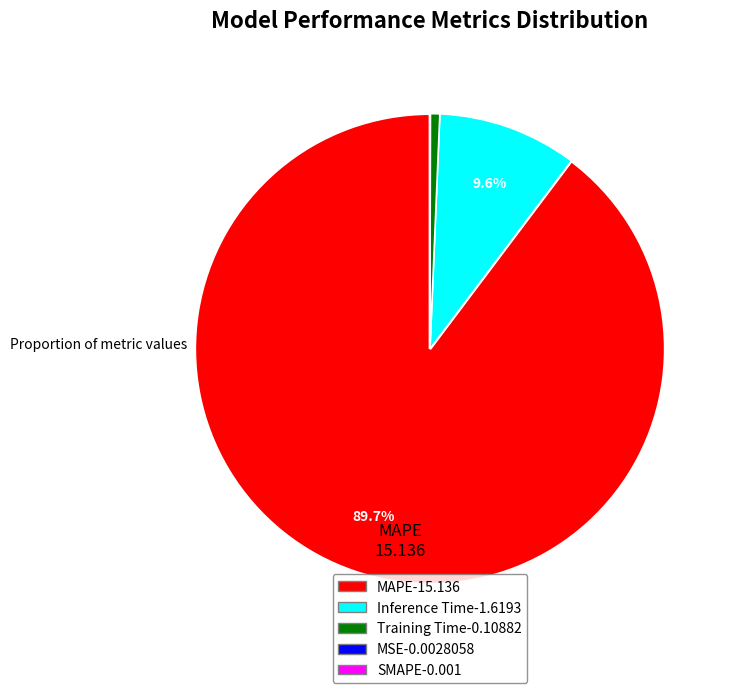

Which slice is the largest?

MAPE